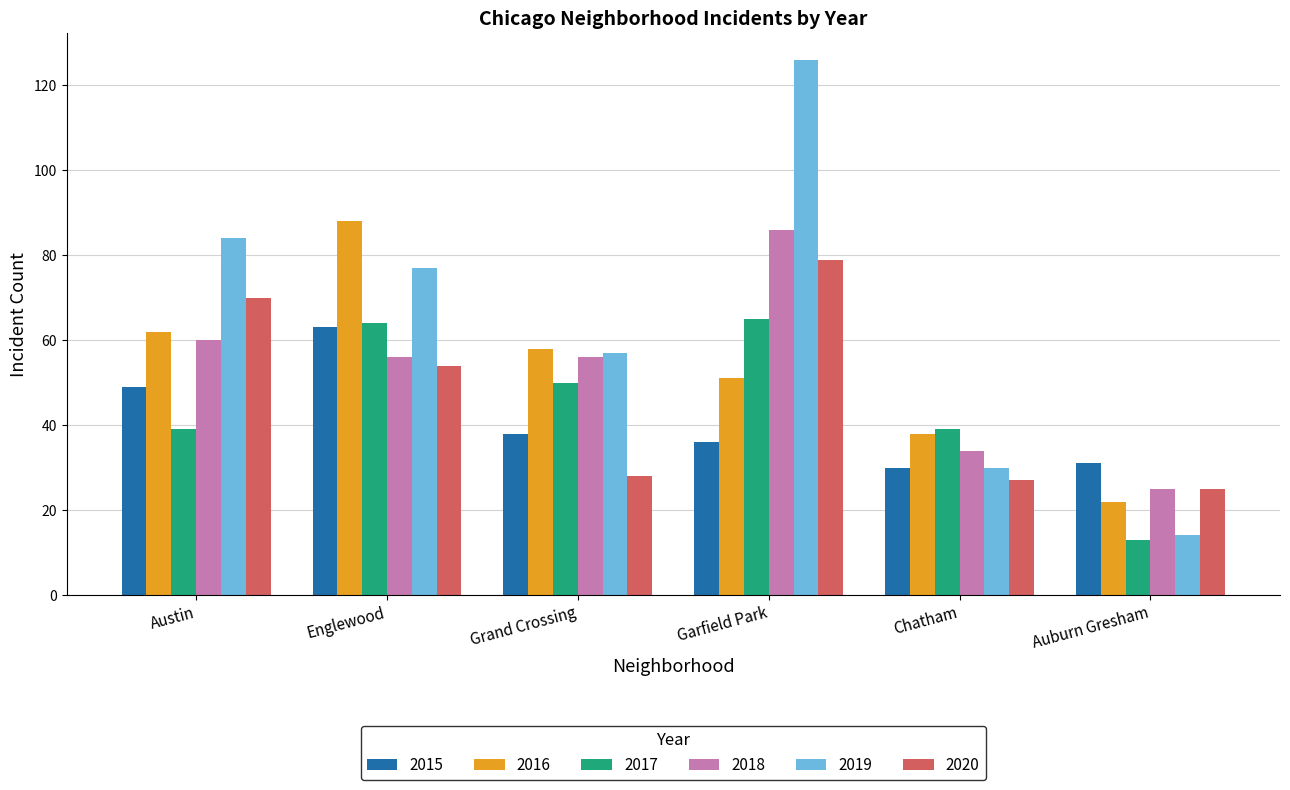

Which category has the lowest value across all series?

Auburn Gresham